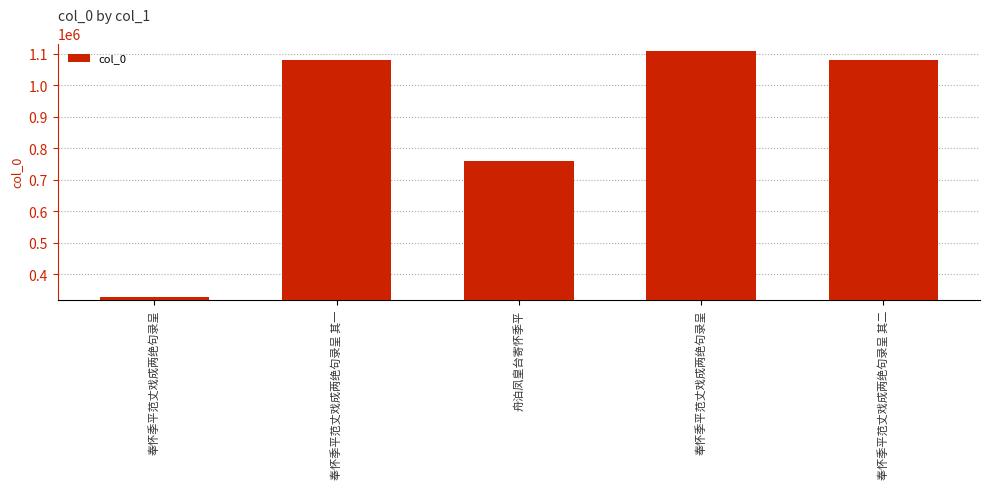

Reading left to right, what are all the values shown in this chart?

328949	1080219	759654	1109990	1080220